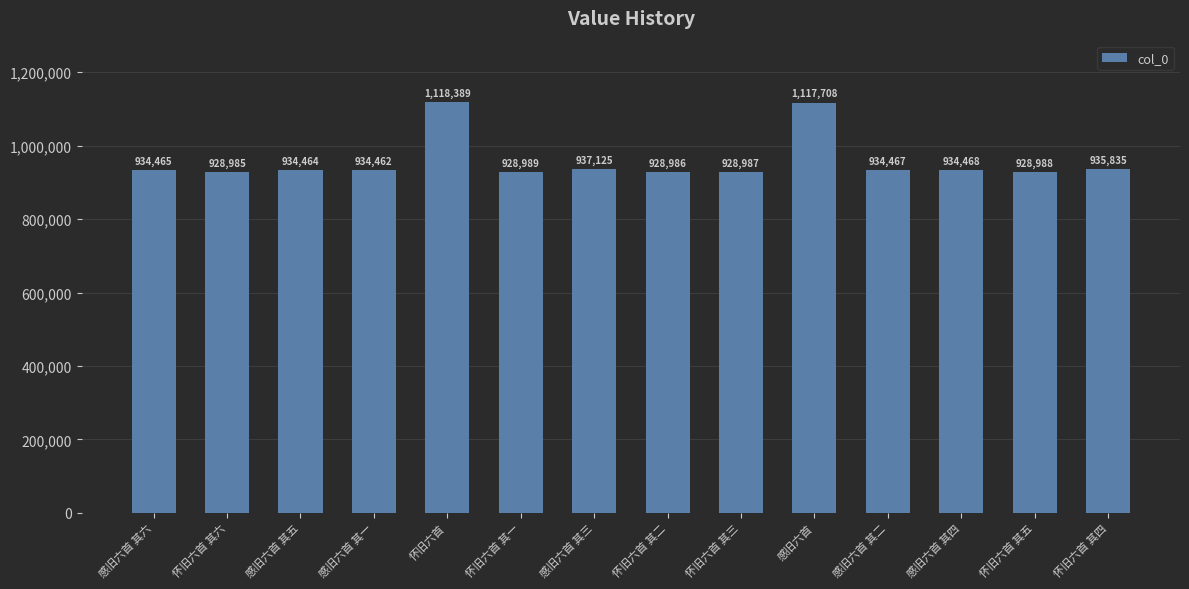

What is the greatest value displayed?

1118389